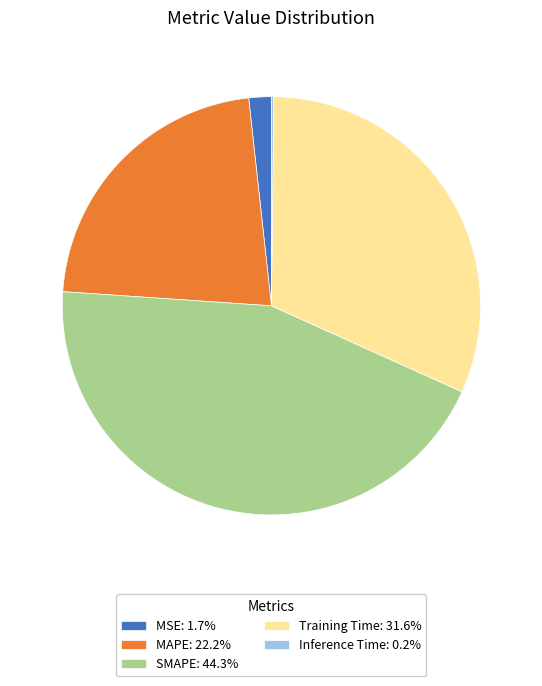

Combined, do Training Time: 31.6% and MSE: 1.7% account for over 50%?

No